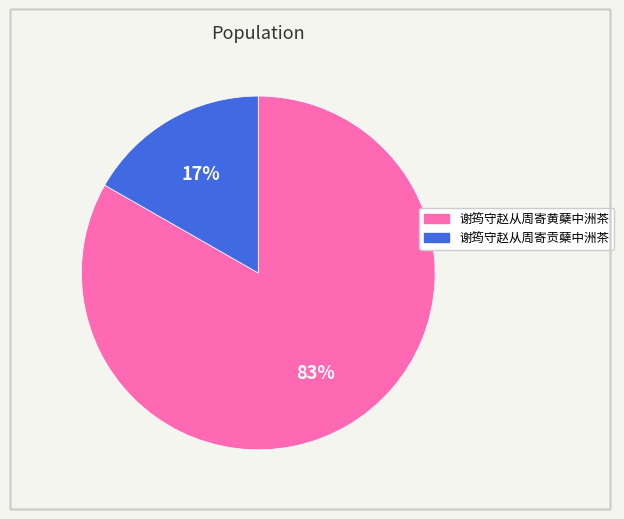

Which category has the smallest portion of the pie?

谢筠守赵从周寄贡蘖中洲茶